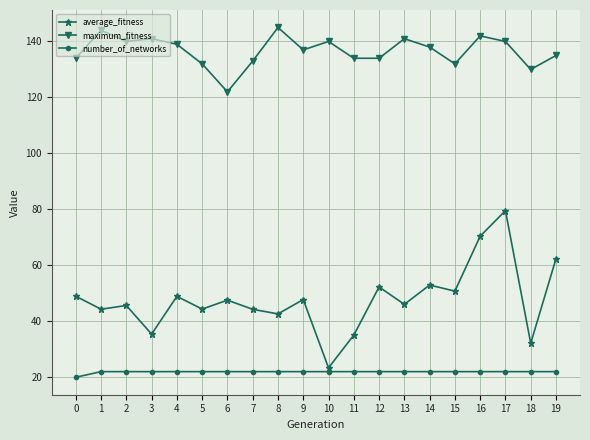

List the series in order of their overall mean, lowest first.

number_of_networks, average_fitness, maximum_fitness